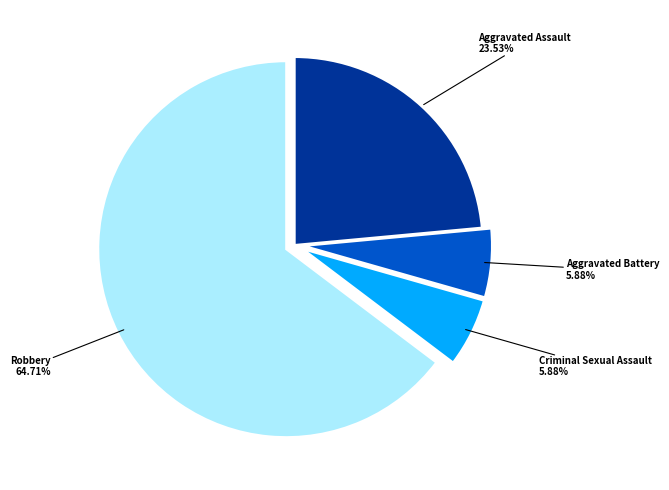

Is there a majority slice in this chart?

Yes